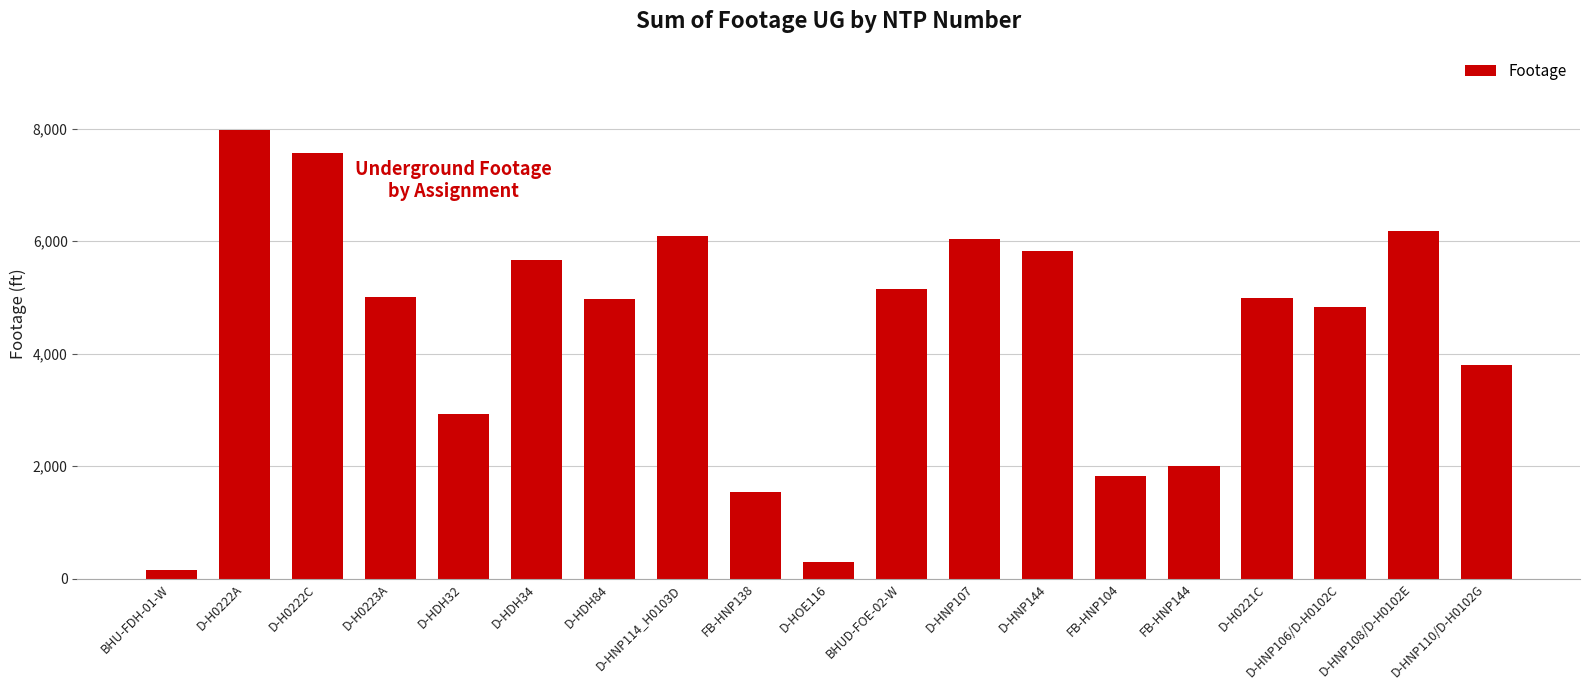

Approximately how many times larger is the value at D-H0223A compared to D-H0222C?

0.7